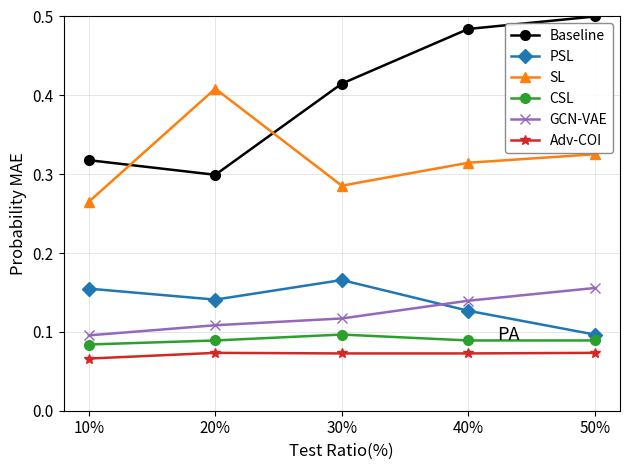

At which category does SL reach its first local valley?

30%